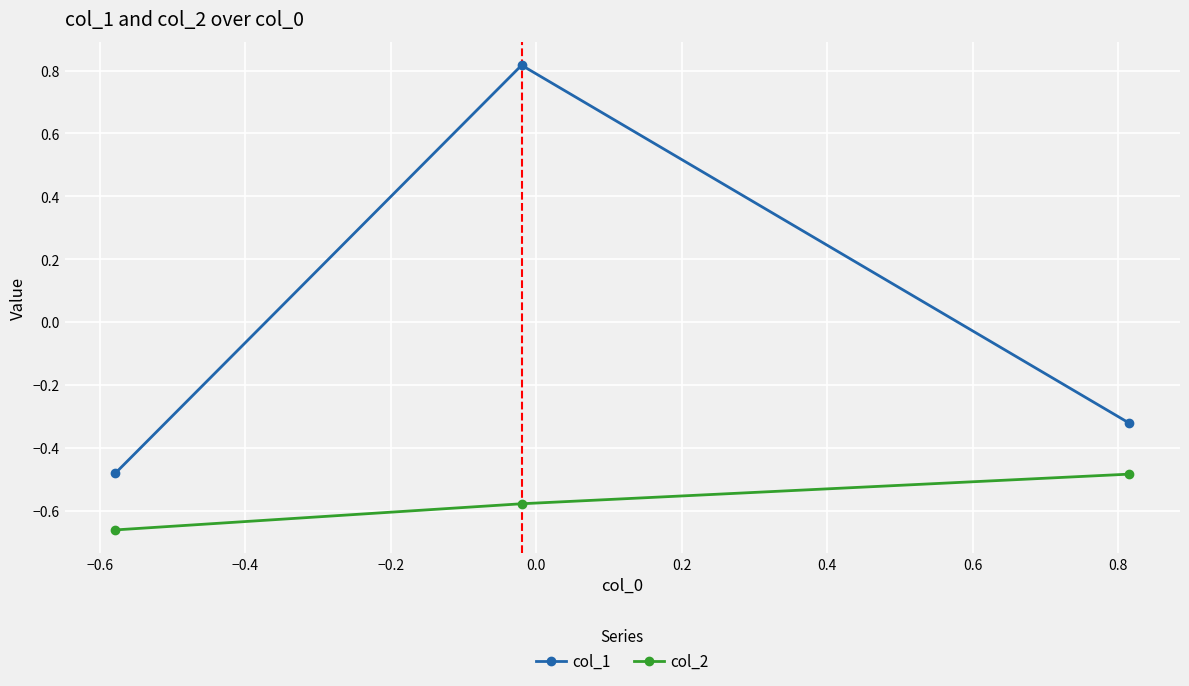

Which series has the widest spread of values?

col_1